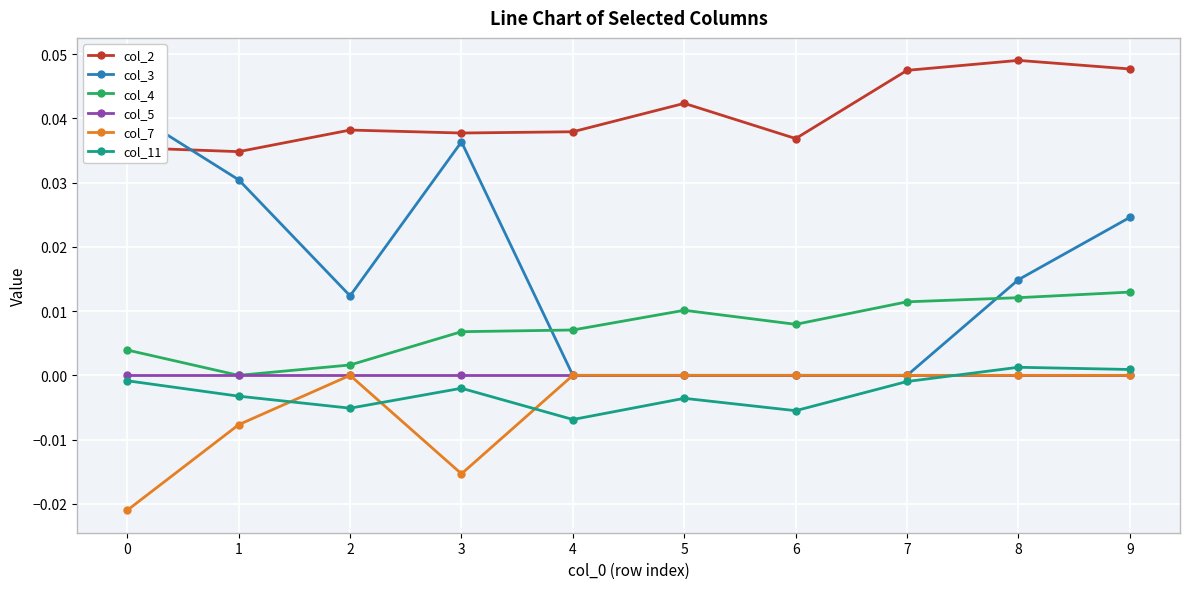

Rank the categories by col_4 value from highest to lowest.

9, 8, 7, 5, 6, 4, 3, 0, 2, 1